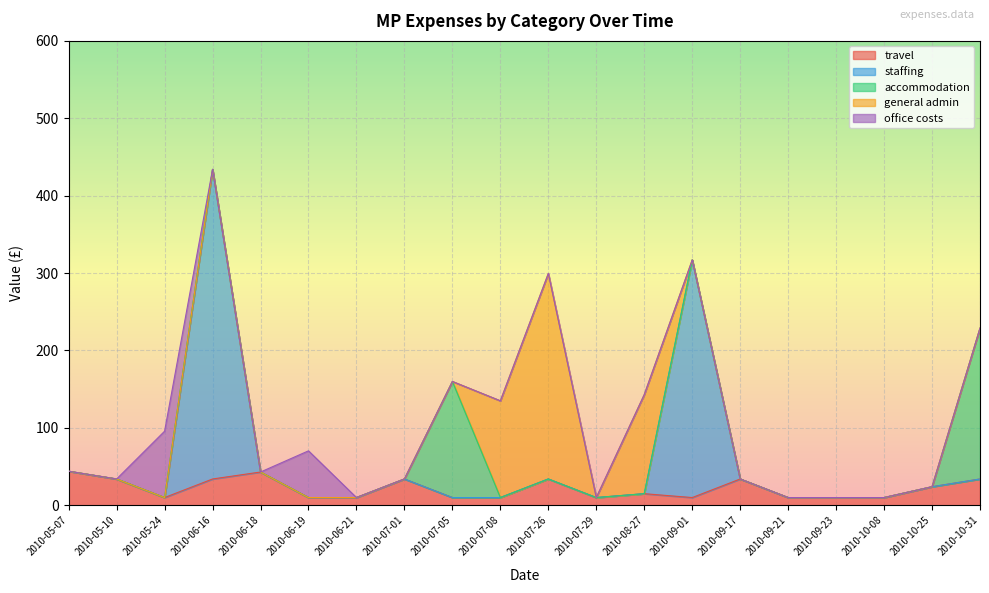

True or false: travel has a value of 10.0 at 2010-09-23.

True